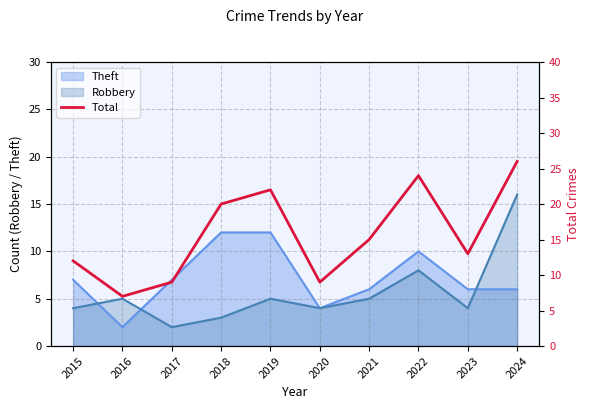

Reading left to right, what are all the values shown in this chart?

2015=12	2016=7	2017=9	2018=20	2019=22	2020=9	2021=15	2022=24	2023=13	2024=26